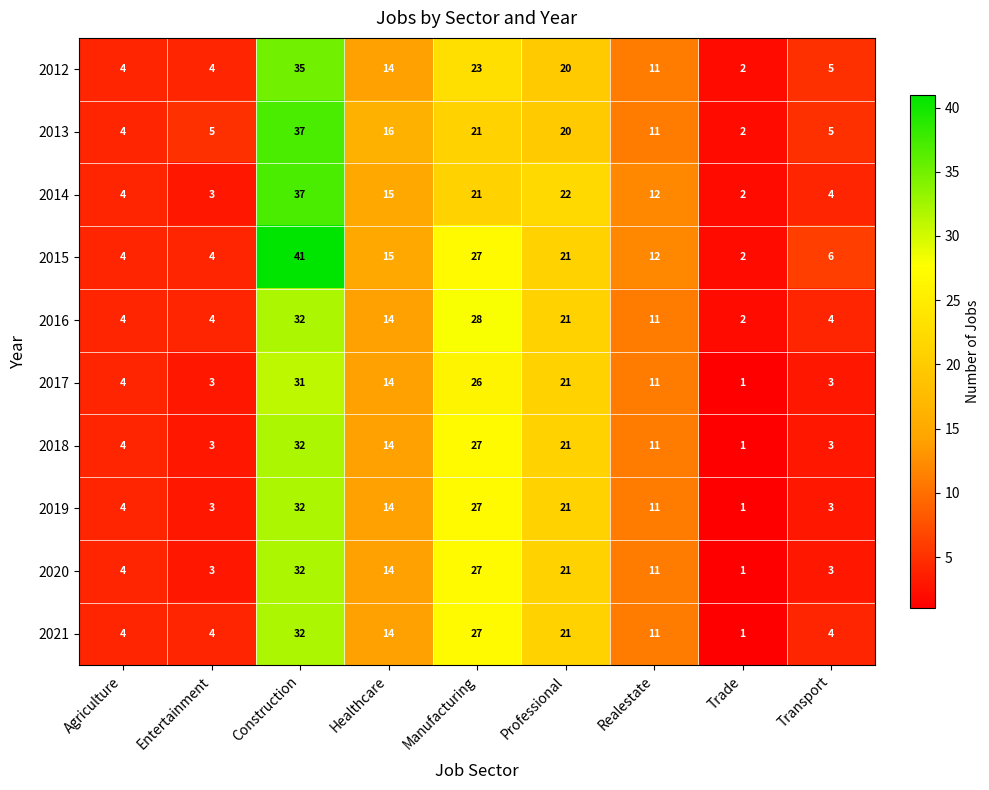

Which series has the widest spread of values?

2015